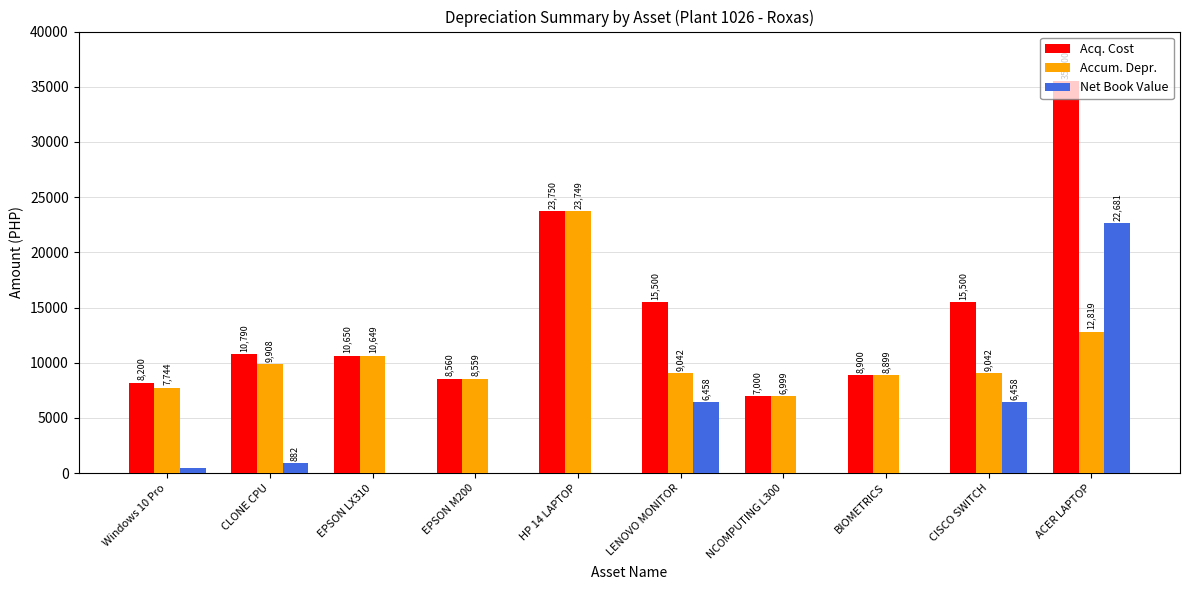

How many data points in Accum. Depr. are above 9041?

6